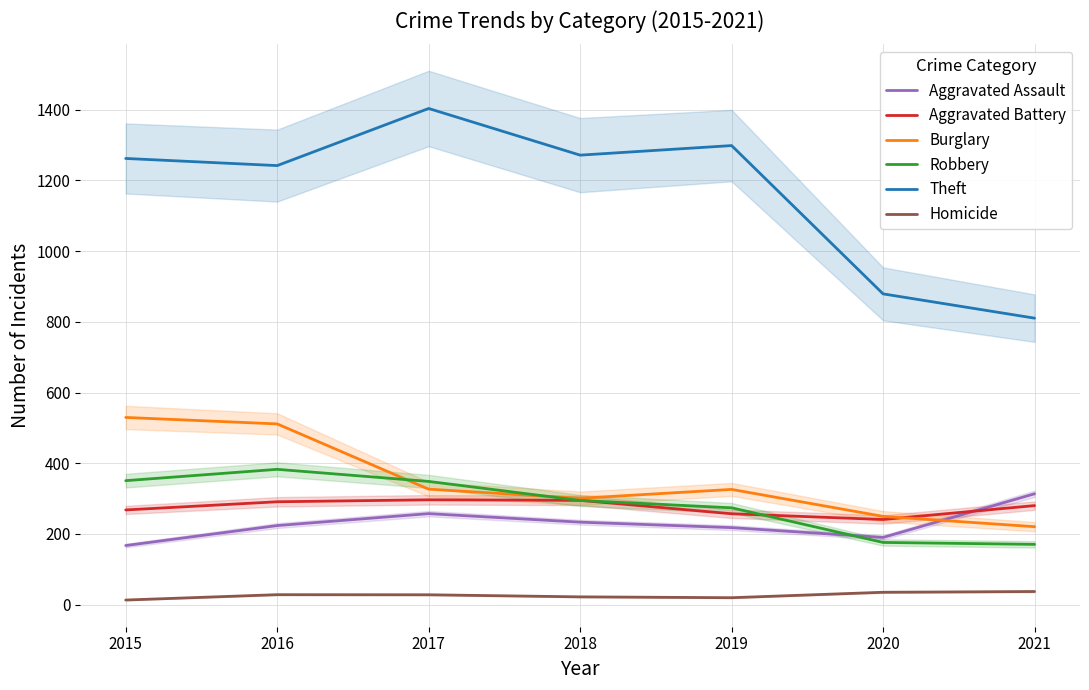

What is the difference between the maximum and minimum values in the Burglary series?

309.0